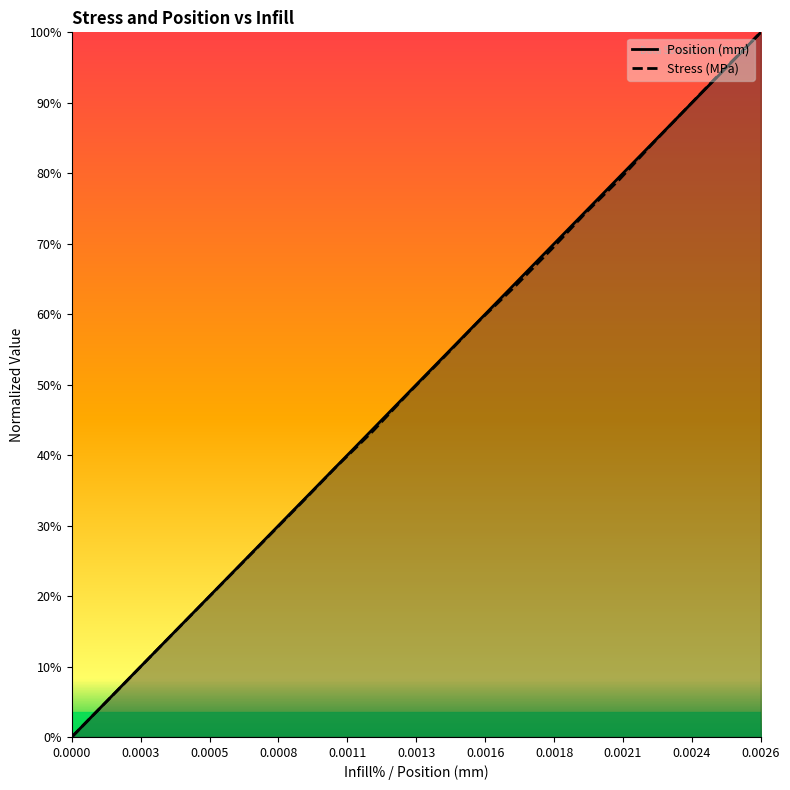

Does the chart have visible grid lines?

No